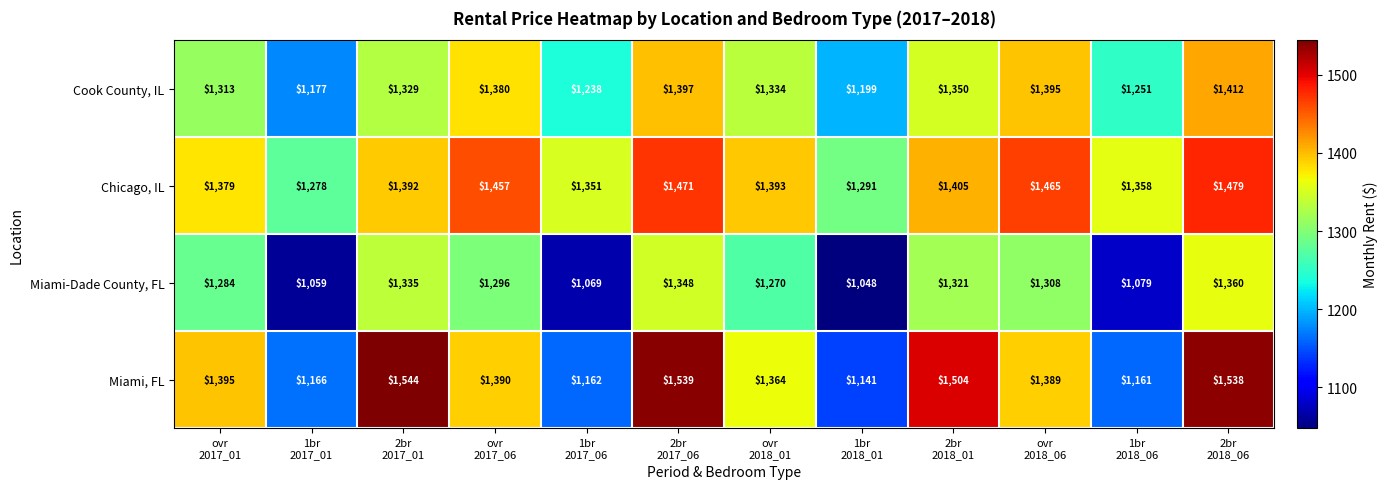

Which series has the widest spread of values?

Miami, FL